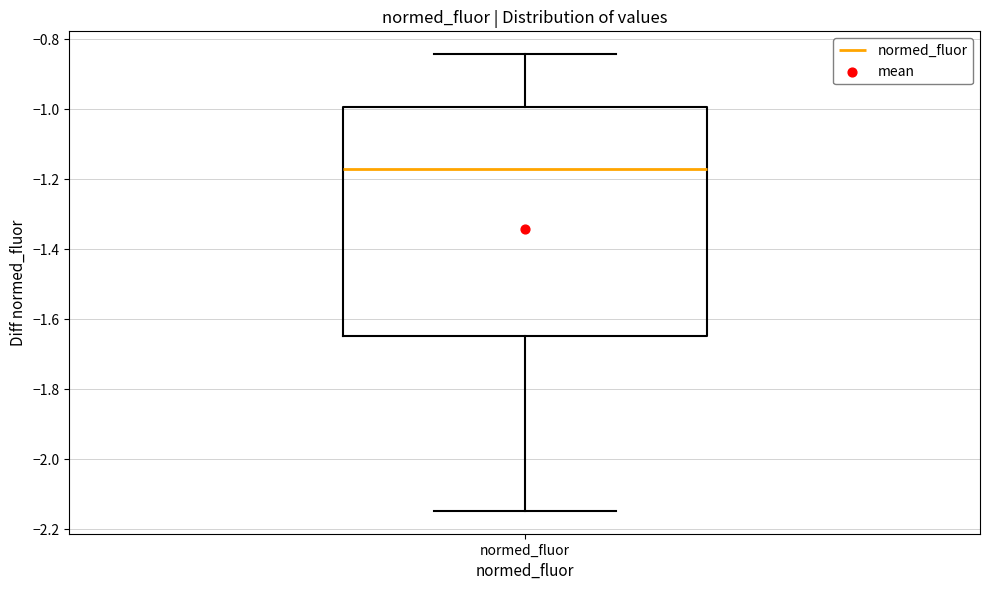

Read this box plot against the y-axis: the position of the median line, the range covered by the box, and the ends of both whiskers. The values are not printed on the chart, so give them approximately, as read against the axis.

median -1.18, box -1.64 to -1.00, whiskers -2.14 to -0.84